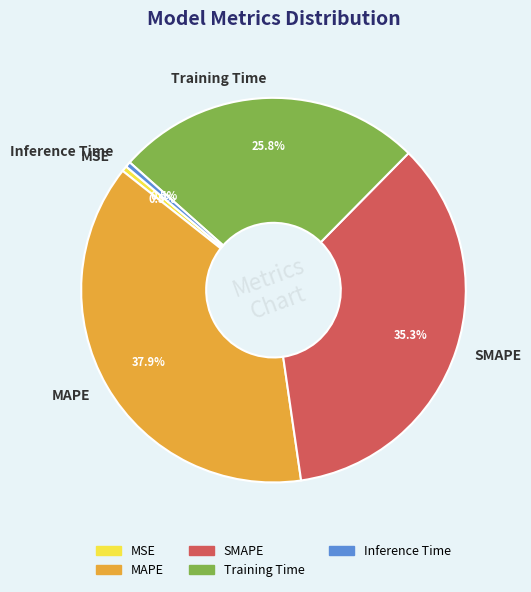

To the nearest percent, what is the average slice percentage?

20%